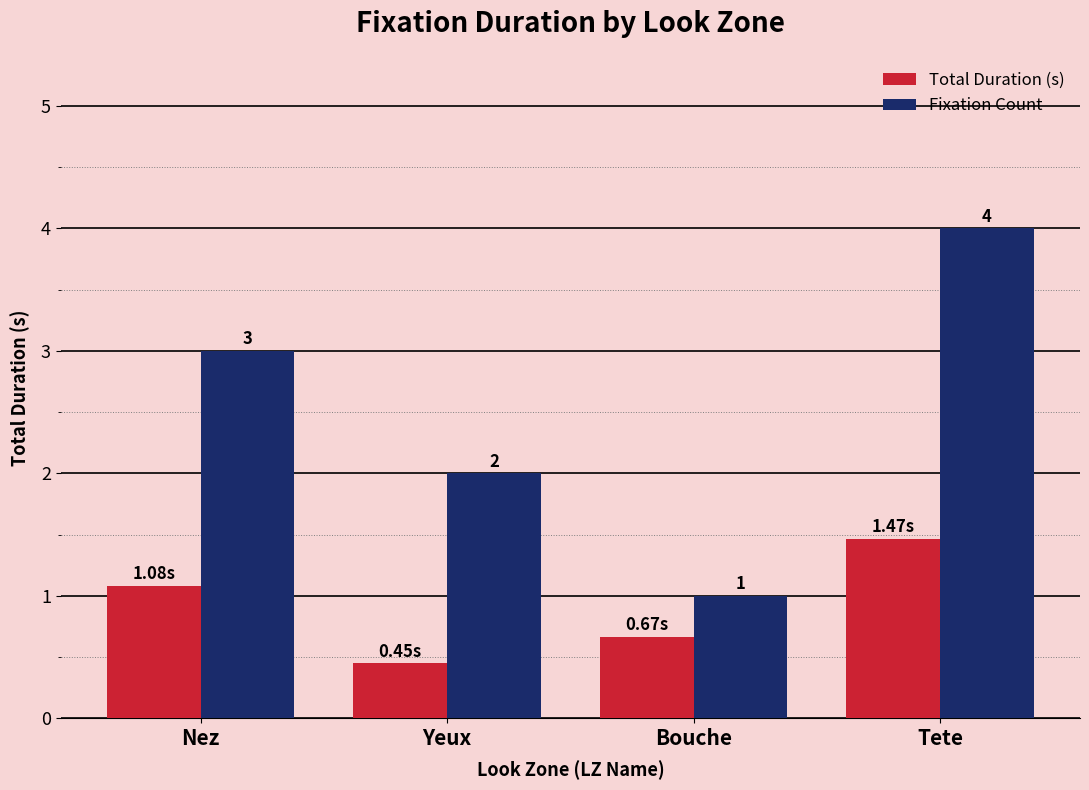

How many categories are shown in the chart?

4